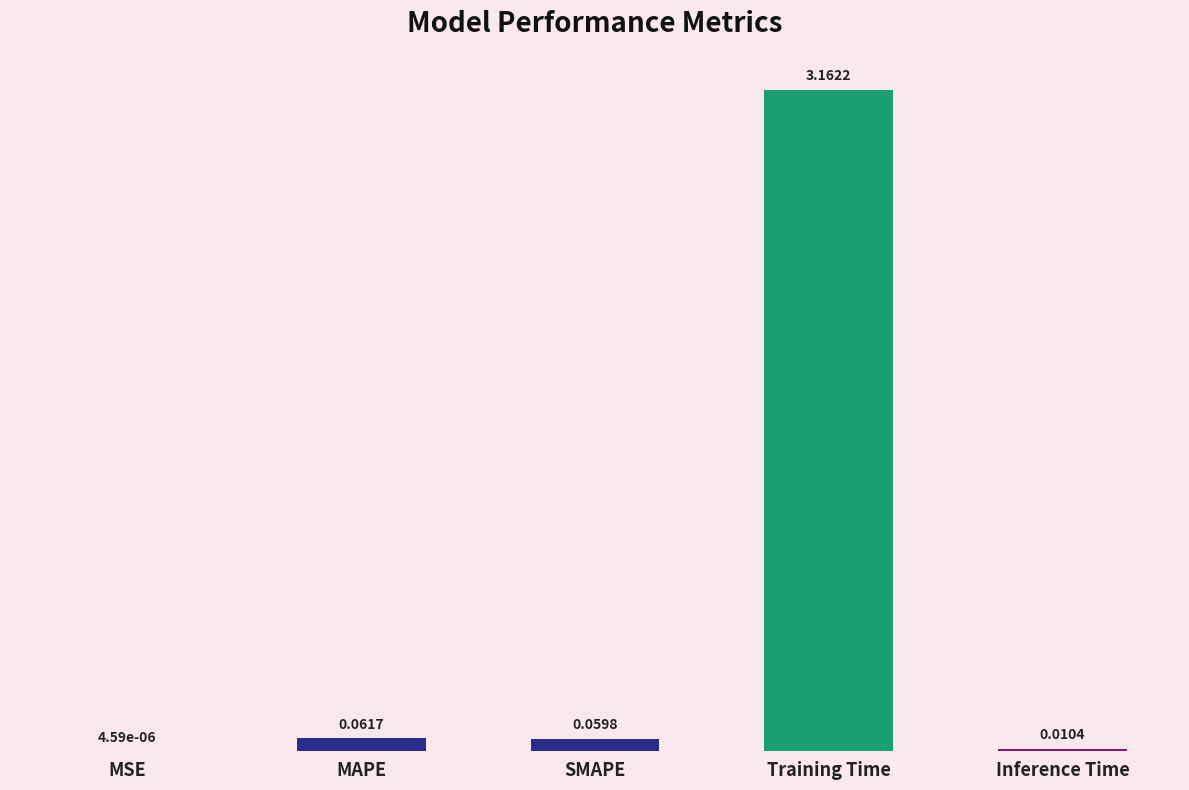

Which label corresponds to the largest value in the chart?

Training Time